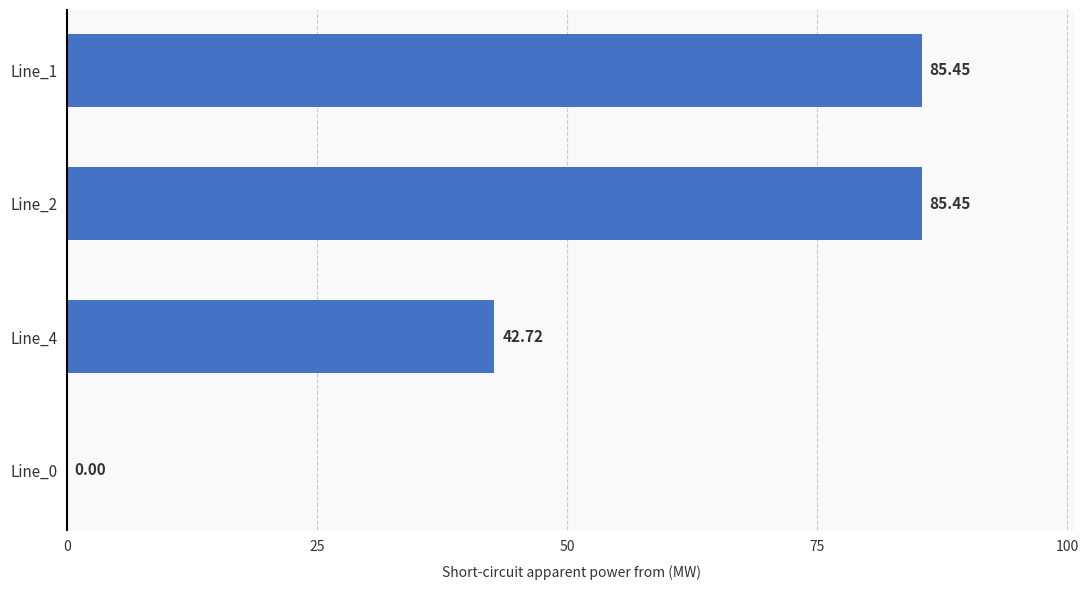

What is the sum of all values?

213.6